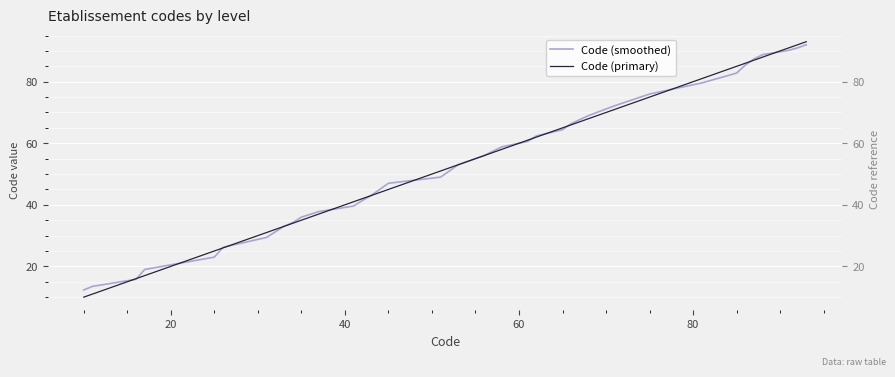

The Code (primary) series shows 15.6 at 10. True or false?

False